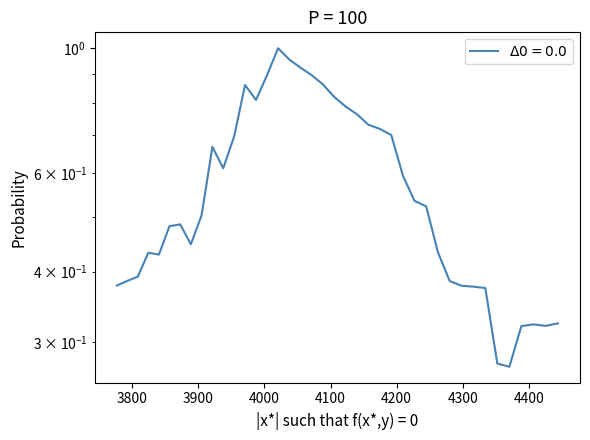

Does the chart display data point markers on the line(s)?

No